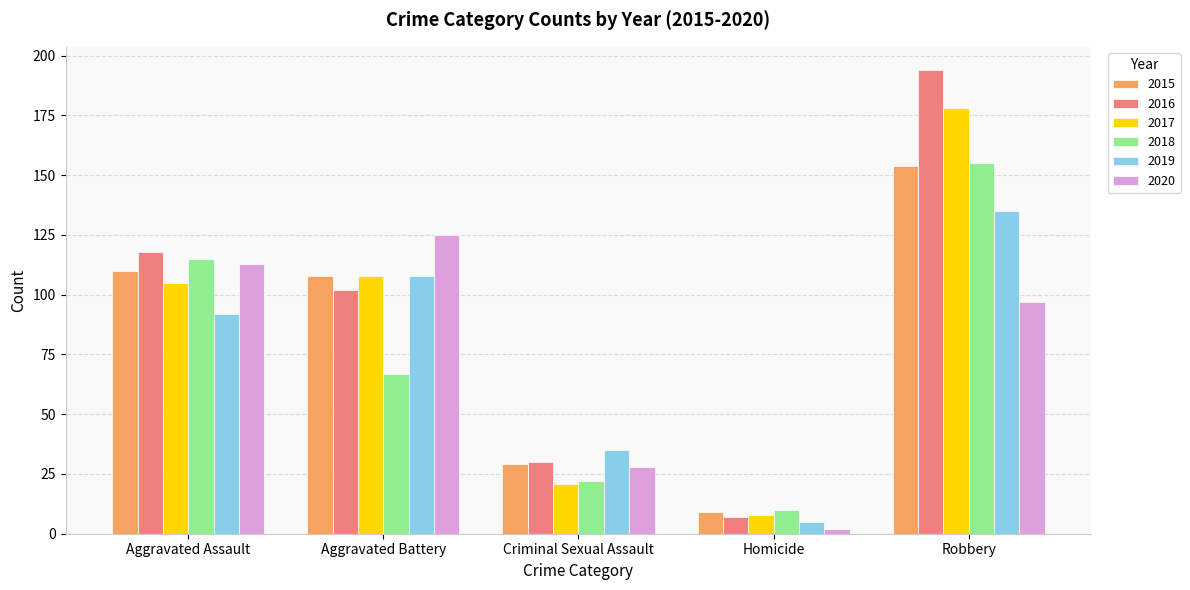

The 2015 series shows 154 at Robbery. True or false?

True